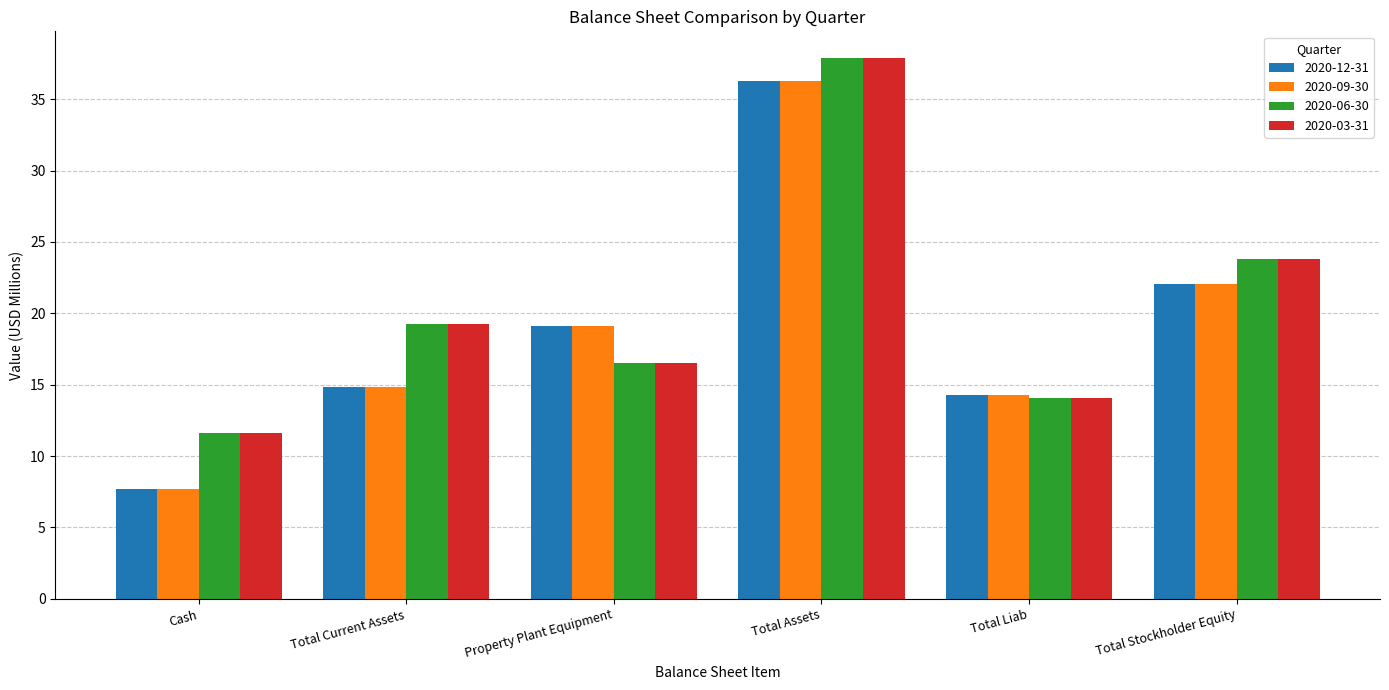

Which label corresponds to the smallest value in the chart?

Cash